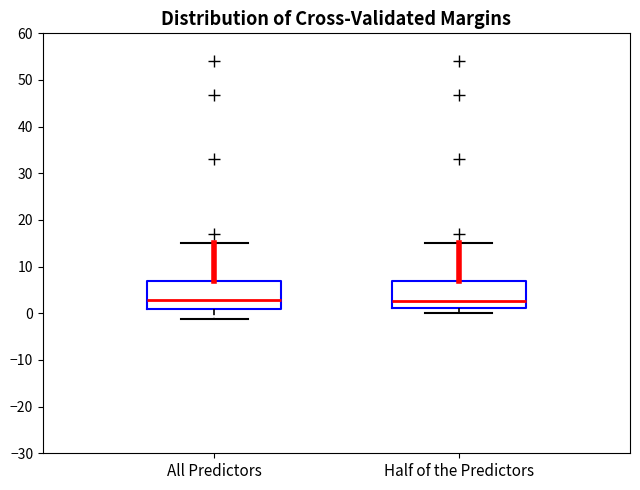

Where is the lower edge of the box for All Predictors on the y-axis? The values are not printed on the chart, so give them approximately, as read against the axis.

1